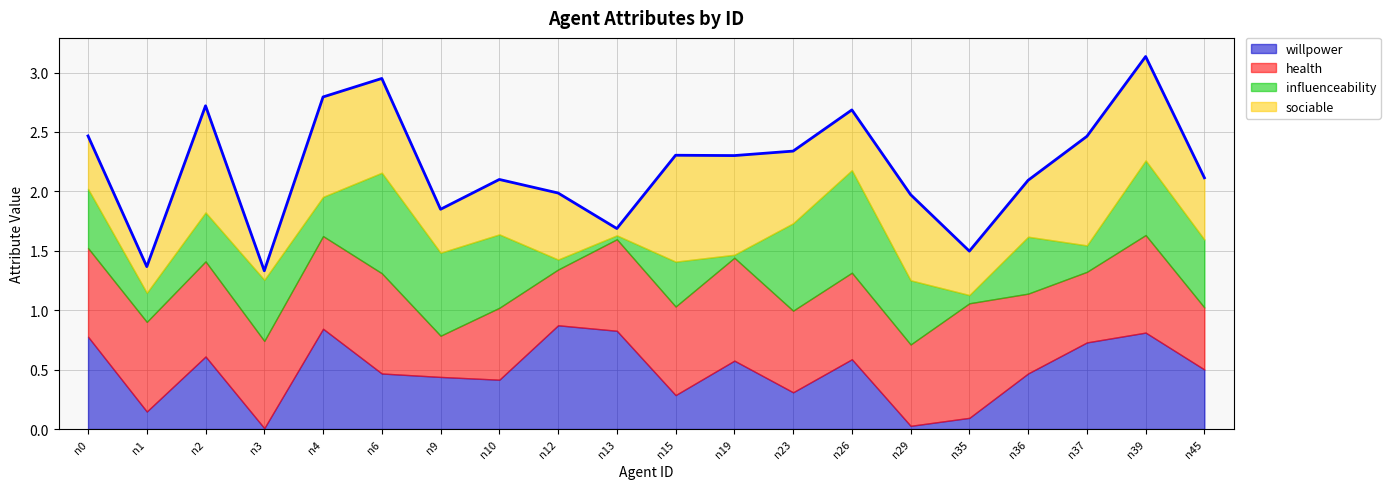

Between which two adjacent categories do willpower and health first intersect?

n0 and n1